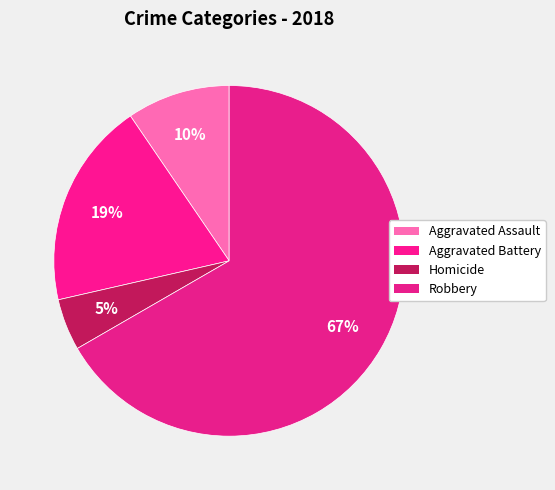

How many segments does this pie chart have?

4